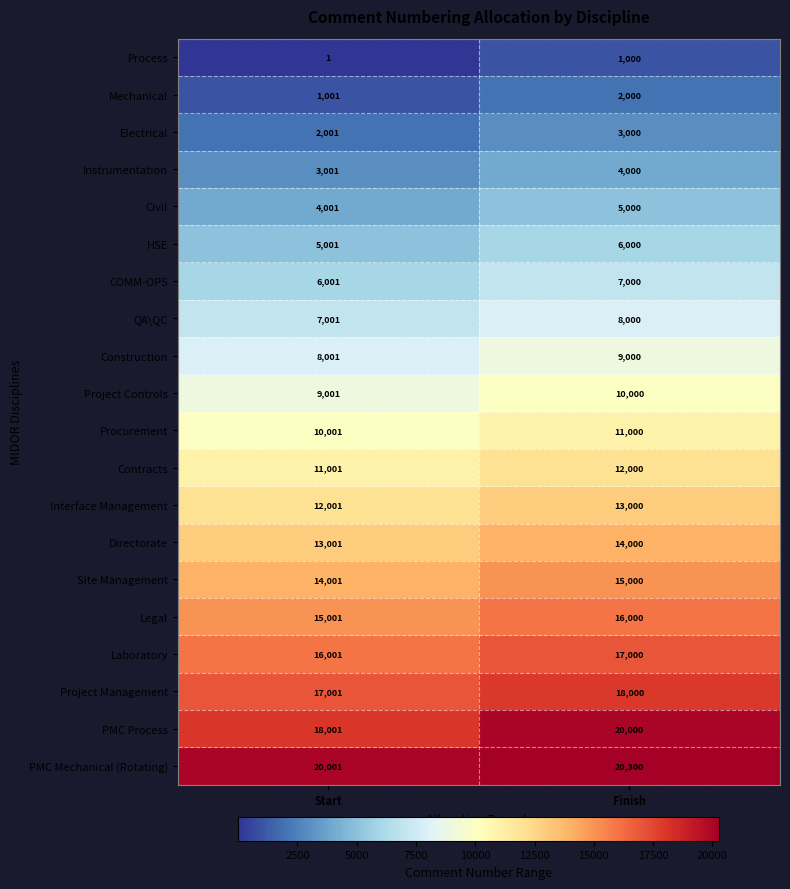

Which label corresponds to the largest value in the chart?

Finish